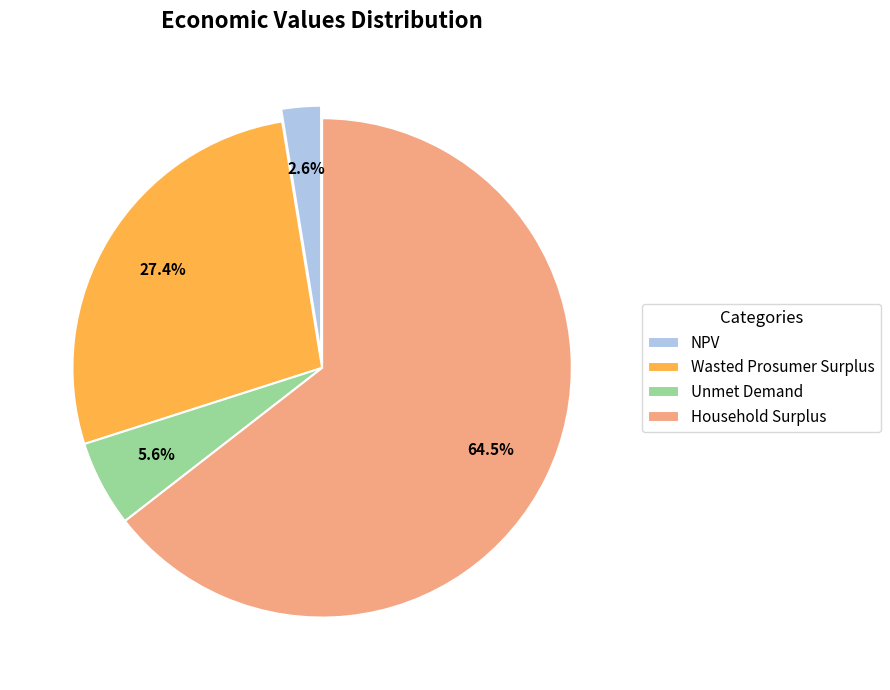

Count the number of slices in the pie.

4